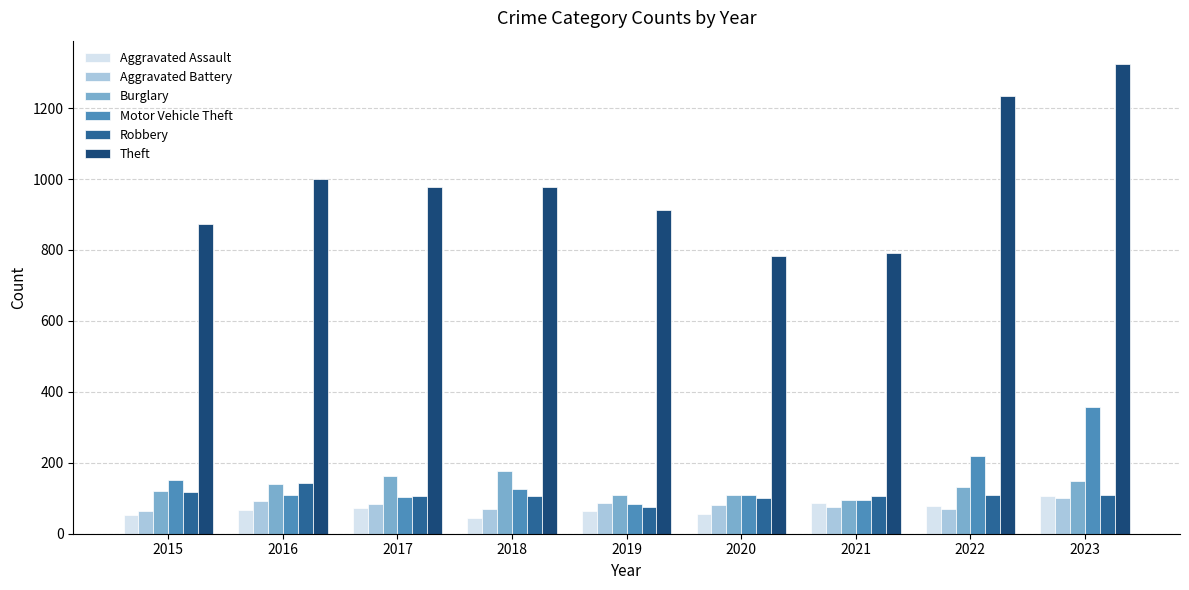

Where does the Aggravated Battery series first go above 82?

2016